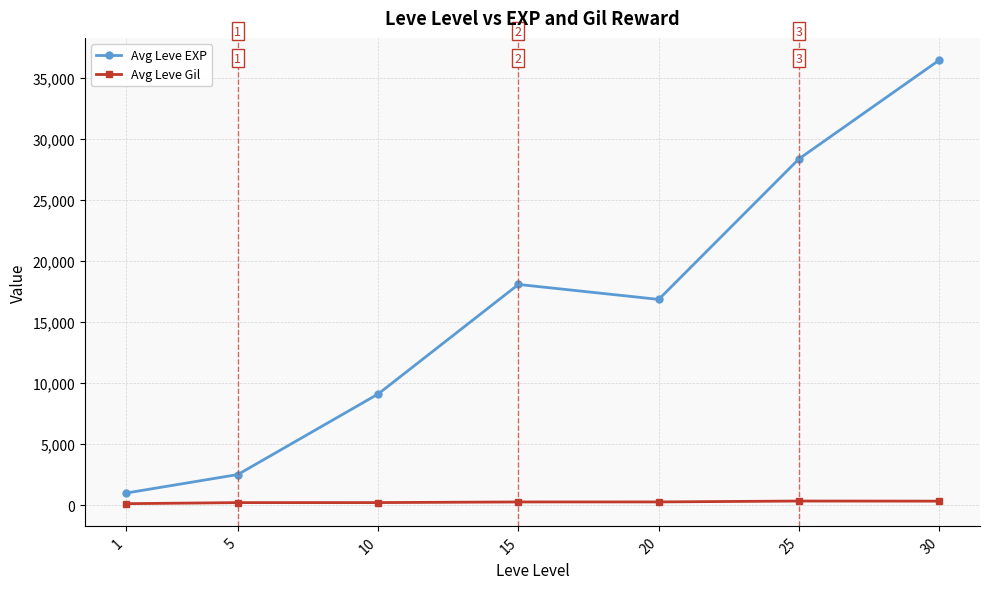

True or false: Avg Leve Gil and Avg Leve EXP cross at least once.

False